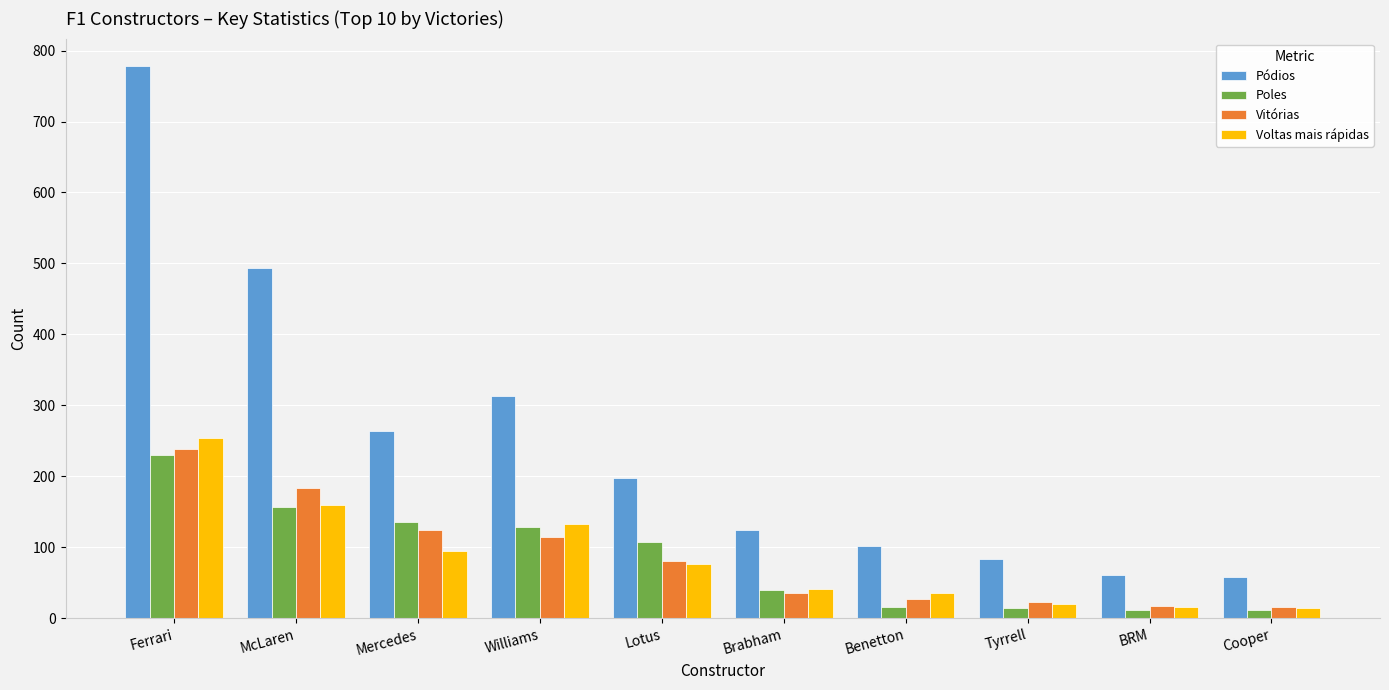

At how many categories does at least one series exceed 519?

1